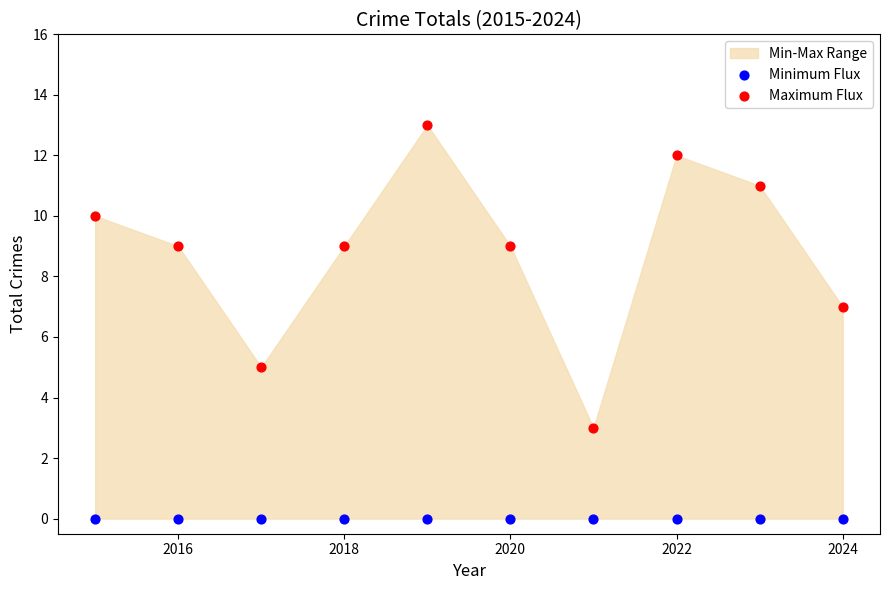

Which series reaches the maximum Y coordinate?

Maximum Flux